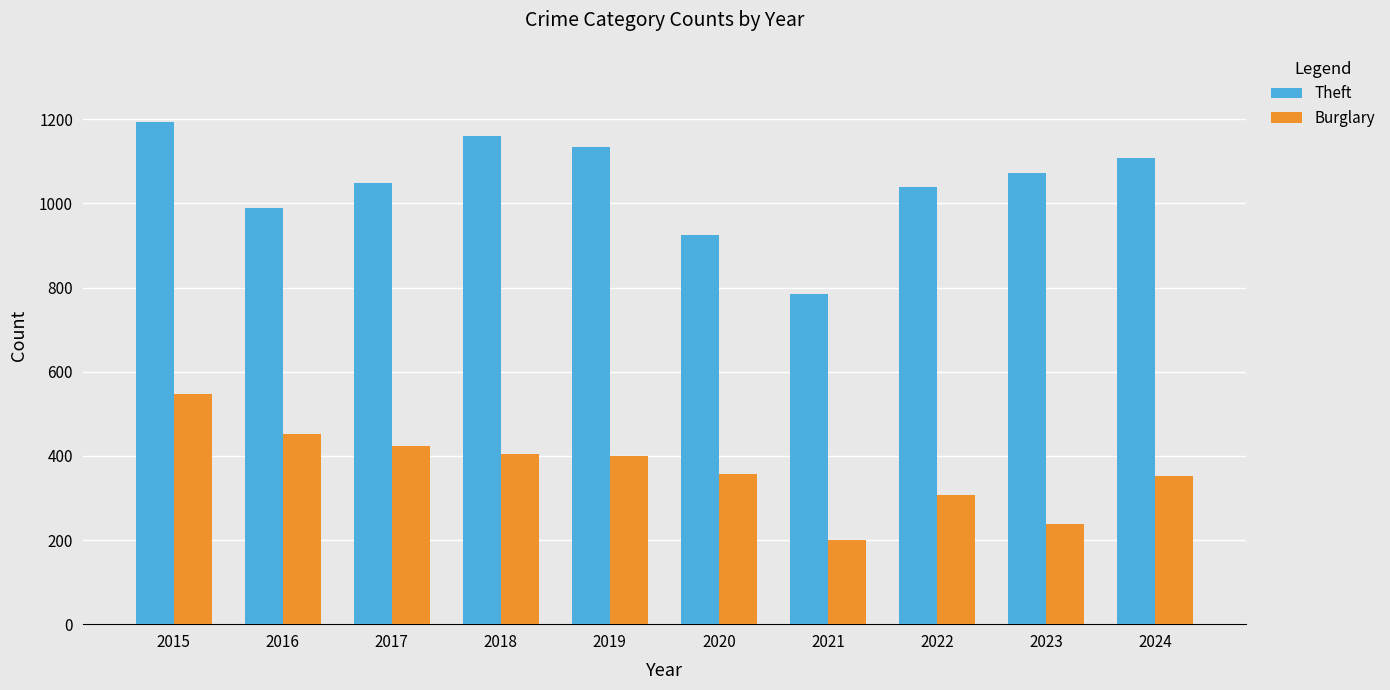

Between 2016 and 2020, which series saw the biggest shift?

Burglary